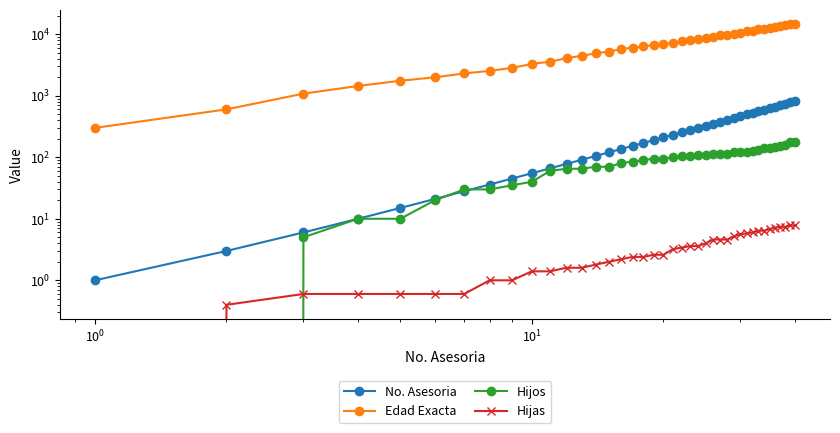

True or false: Edad Exacta has a value of 7524.8 at 33.

False